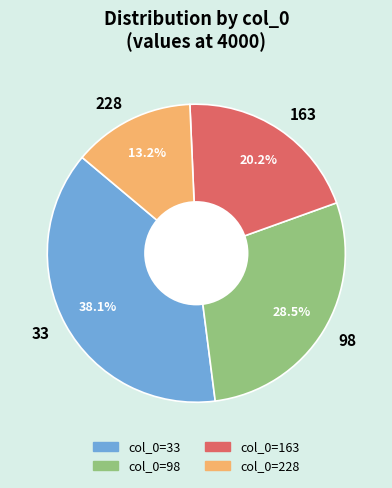

Is there any slice that represents more than half of the pie?

No